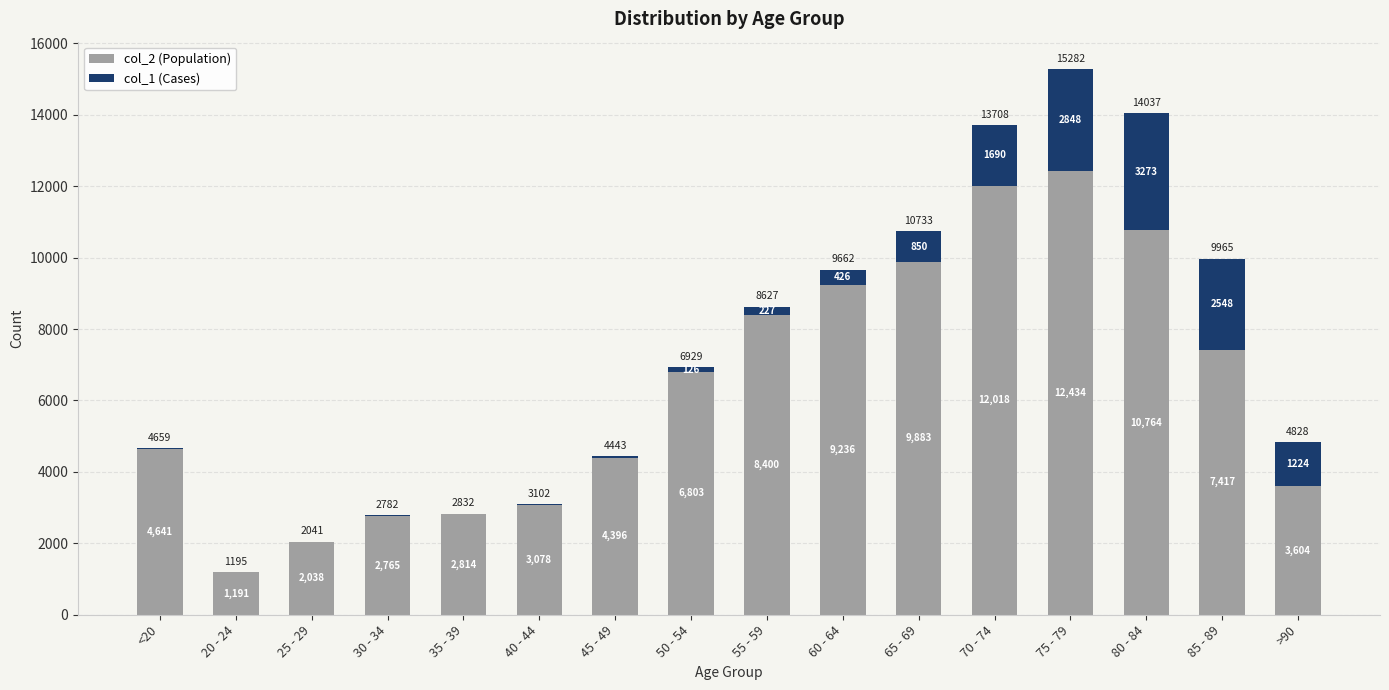

Reading left to right, list the values for the col_2 series.

<20=4641	20 - 24=1191	25 - 29=2038	30 - 34=2765	35 - 39=2814	40 - 44=3078	45 - 49=4396	50 - 54=6803	55 - 59=8400	60 - 64=9236	65 - 69=9883	70 - 74=12018	75 - 79=12434	80 - 84=10764	85 - 89=7417	>90=3604